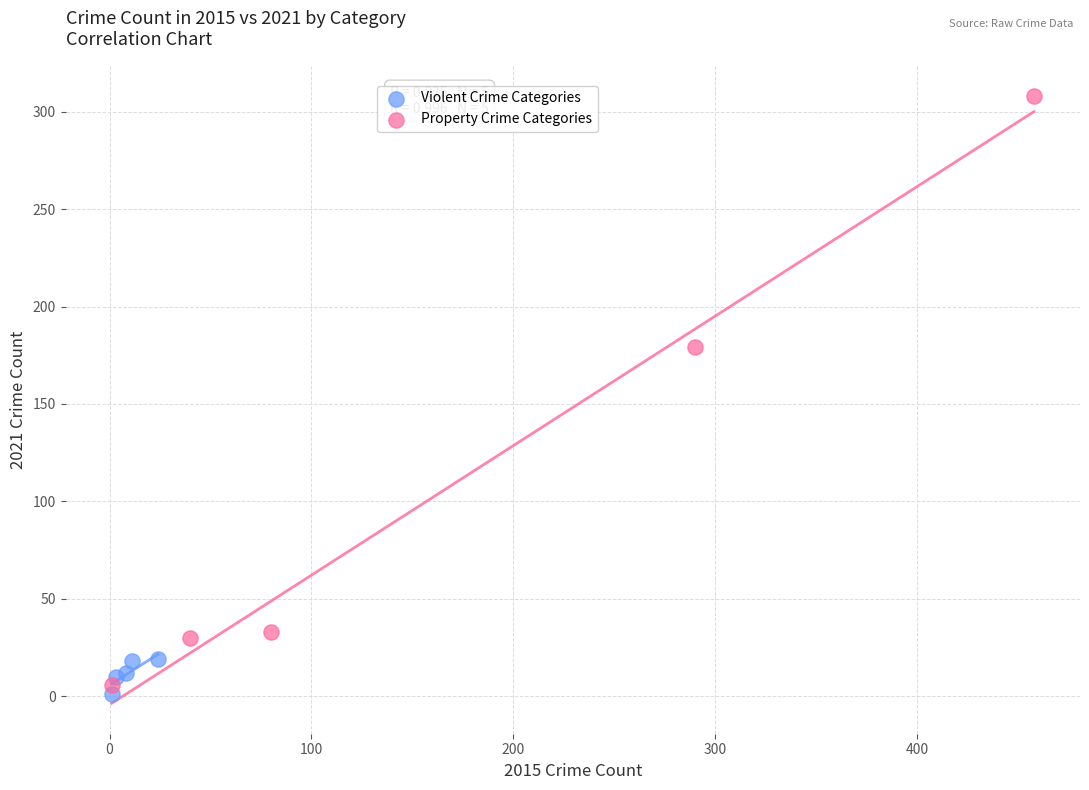

Which series reaches the maximum Y coordinate?

Property Crime Categories